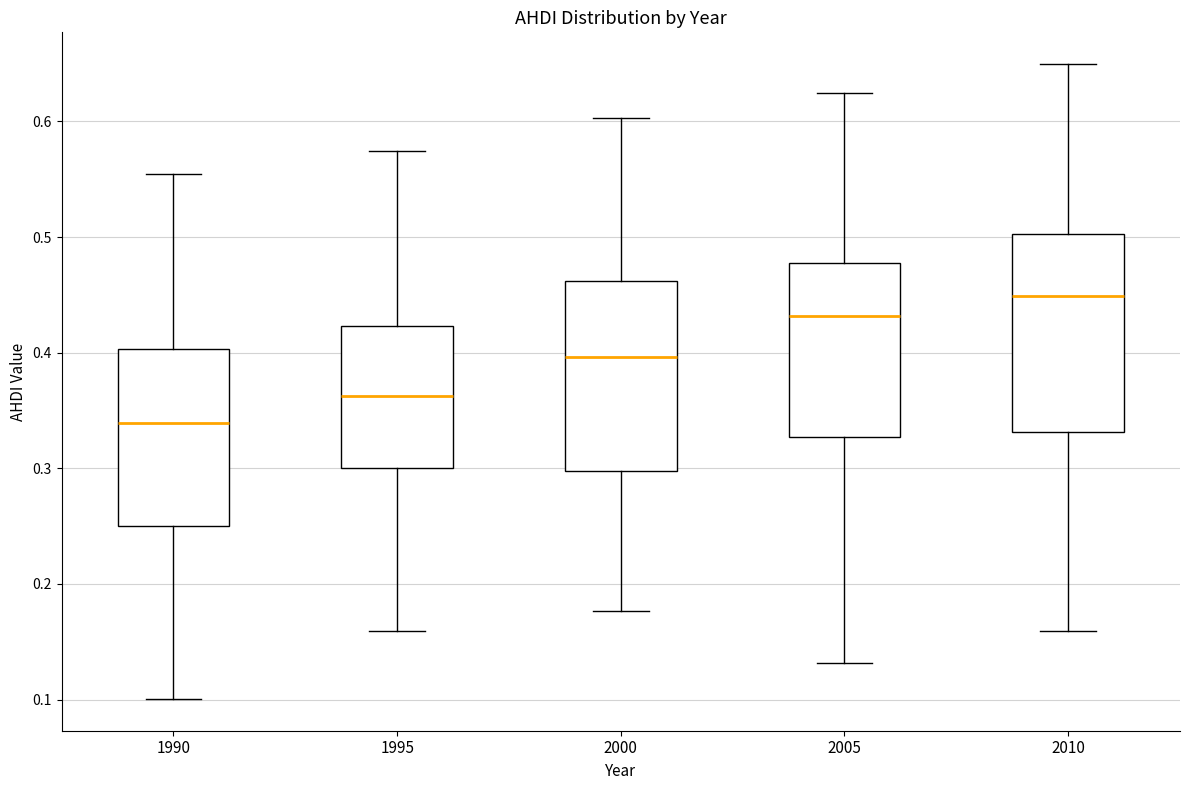

Reading left to right, read every box against the y-axis: the position of its median line, the range the box covers, and the ends of its whiskers. The values are not printed on the chart, so give them approximately, as read against the axis.

1990: median 0.34, box 0.25 to 0.40, whiskers 0.10 to 0.55
1995: median 0.36, box 0.30 to 0.42, whiskers 0.16 to 0.57
2000: median 0.40, box 0.30 to 0.46, whiskers 0.18 to 0.60
2005: median 0.43, box 0.33 to 0.48, whiskers 0.13 to 0.62
2010: median 0.45, box 0.33 to 0.50, whiskers 0.16 to 0.65